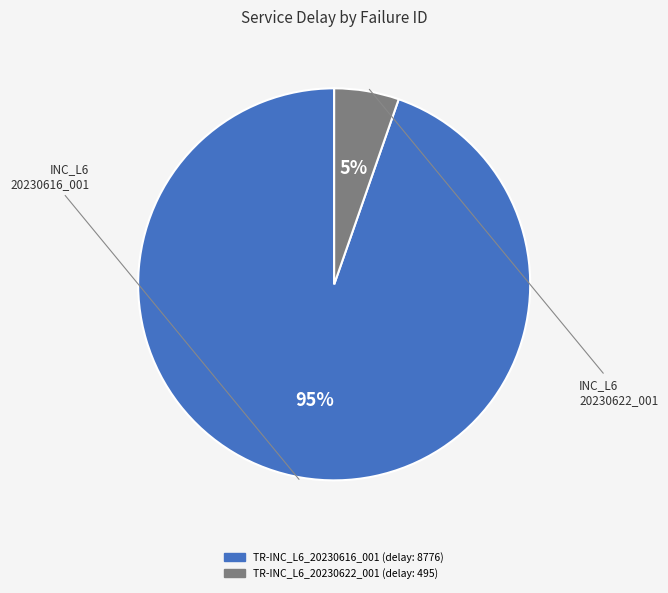

Combined, do TR-INC_L6_20230616_001 and TR-INC_L6_20230622_001 account for over 50%?

Yes